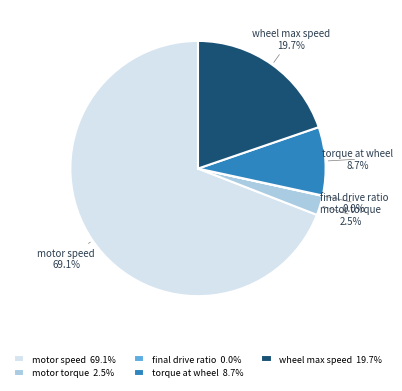

Approximately how many times larger is the value at wheel max speed compared to torque at wheel?

2.3